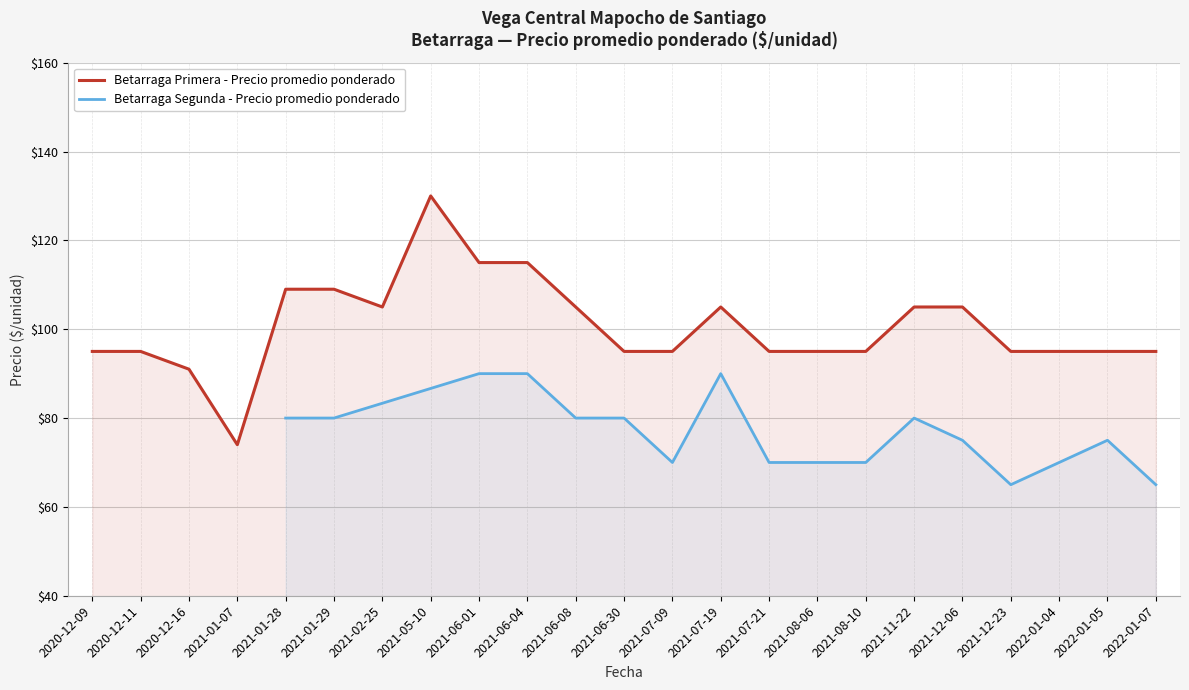

How many lines are shown in the chart?

2